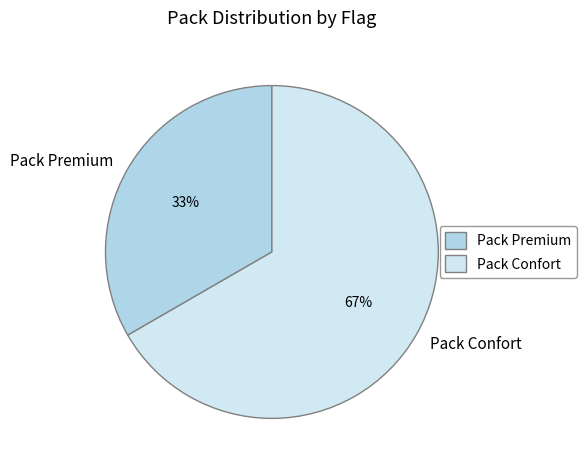

Does Pack Confort account for over 50% of the chart?

Yes